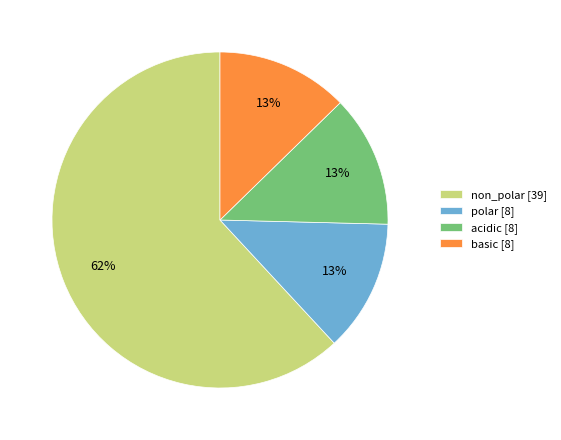

True or false: acidic accounts for 2% of the total.

False